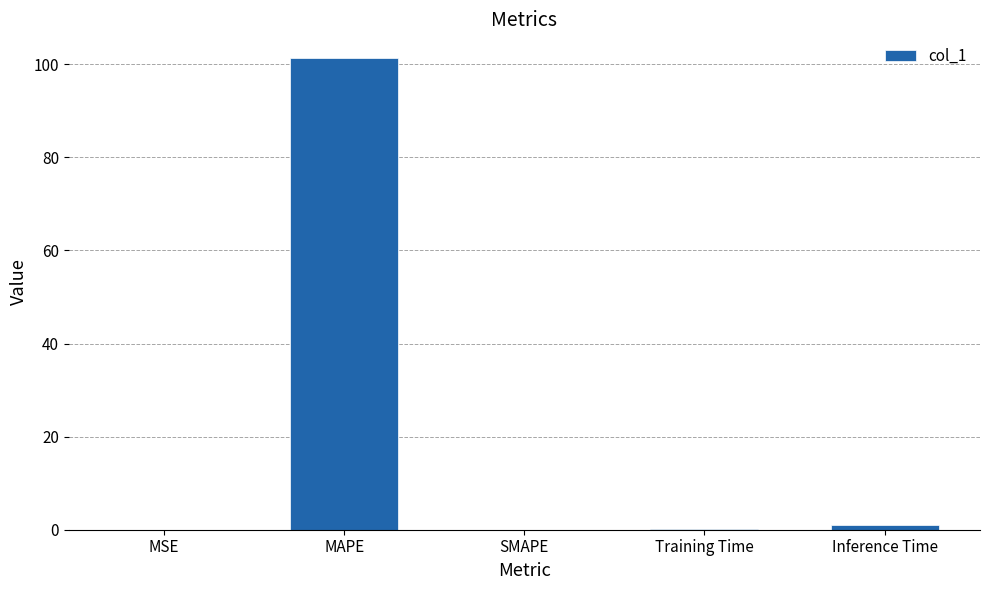

Where is the data nearest to the value 50?

Inference Time